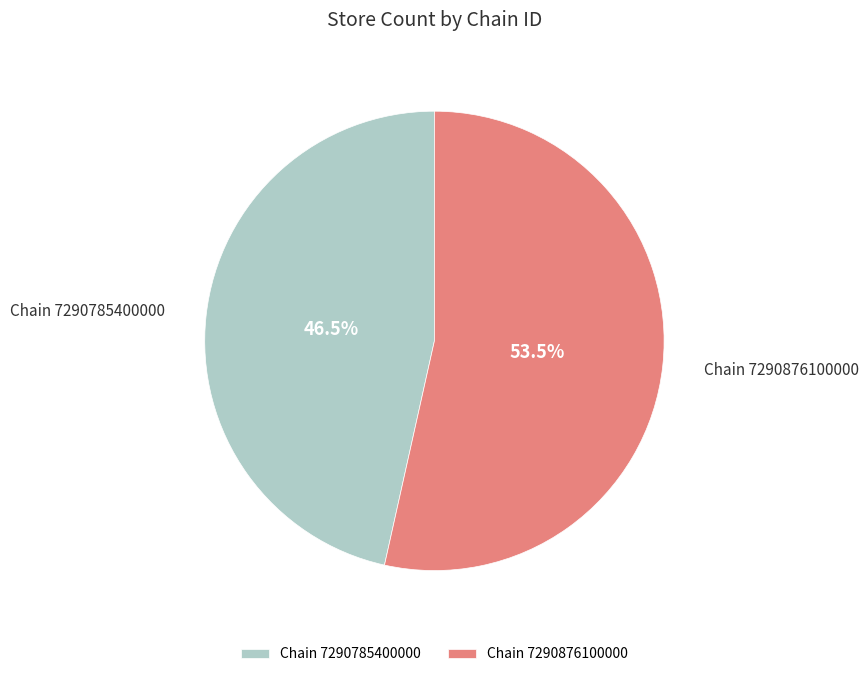

To the nearest percent, what is the average slice percentage?

50%